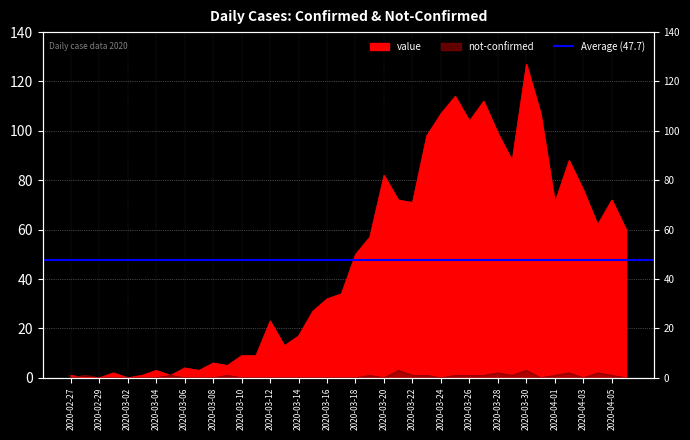

Reading right to left, what are all the values shown in this chart?

value: 2020-04-06=60	2020-04-05=72	2020-04-04=62	2020-04-03=76	2020-04-02=88	2020-04-01=71	2020-03-31=107	2020-03-30=127	2020-03-29=88	2020-03-28=99	2020-03-27=112	2020-03-26=104	2020-03-25=114	2020-03-24=107	2020-03-23=98	2020-03-22=71	2020-03-21=72	2020-03-20=82	2020-03-19=57	2020-03-18=50	2020-03-17=34	2020-03-16=32	2020-03-15=27	2020-03-14=17	2020-03-13=13	2020-03-12=23	2020-03-11=9	2020-03-10=9	2020-03-09=5	2020-03-08=6	2020-03-07=3	2020-03-06=4	2020-03-05=1	2020-03-04=3	2020-03-03=1	2020-03-02=0	2020-03-01=2	2020-02-29=0	2020-02-28=0	2020-02-27=1
not-confirmed: 2020-04-06=0	2020-04-05=1	2020-04-04=2	2020-04-03=0	2020-04-02=2	2020-04-01=1	2020-03-31=0	2020-03-30=3	2020-03-29=1	2020-03-28=2	2020-03-27=1	2020-03-26=1	2020-03-25=1	2020-03-24=0	2020-03-23=1	2020-03-22=1	2020-03-21=3	2020-03-20=0	2020-03-19=1	2020-03-18=0	2020-03-17=0	2020-03-16=0	2020-03-15=0	2020-03-14=0	2020-03-13=0	2020-03-12=0	2020-03-11=0	2020-03-10=0	2020-03-09=1	2020-03-08=0	2020-03-07=0	2020-03-06=0	2020-03-05=1	2020-03-04=0	2020-03-03=0	2020-03-02=0	2020-03-01=0	2020-02-29=0	2020-02-28=1	2020-02-27=0